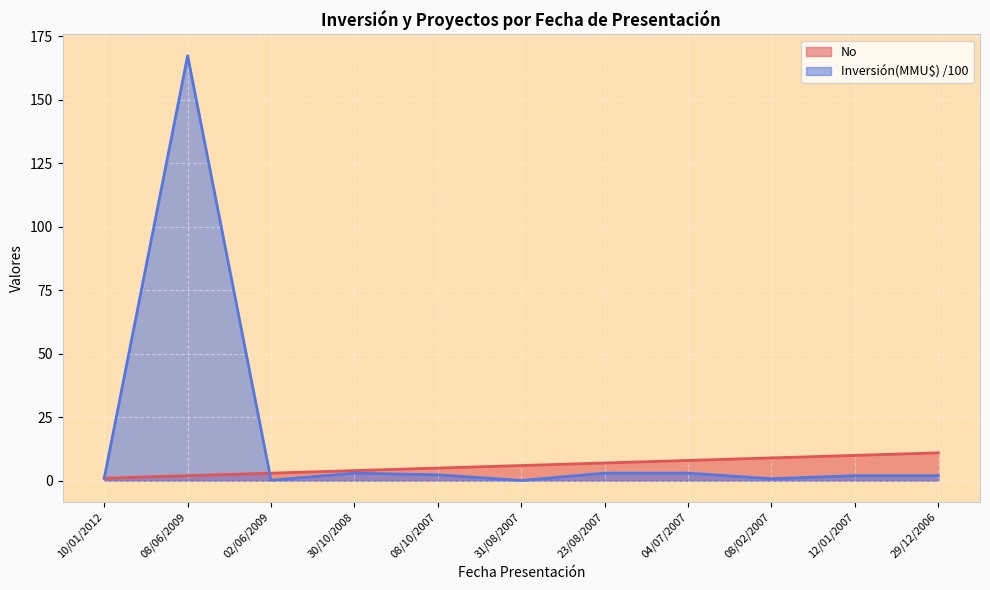

Reading left to right, what are all the values shown in this chart?

No: 10/01/2012=1.0	08/06/2009=2.0	02/06/2009=3.0	30/10/2008=4.0	08/10/2007=5.0	31/08/2007=6.0	23/08/2007=7.0	04/07/2007=8.0	08/02/2007=9.0	12/01/2007=10.0	29/12/2006=11.0
Inversión(MMU$): 10/01/2012=1.0	08/06/2009=167.4	02/06/2009=0.2	30/10/2008=3.0	08/10/2007=2.3	31/08/2007=0.1	23/08/2007=3.0	04/07/2007=3.0	08/02/2007=0.8	12/01/2007=2.0	29/12/2006=2.0